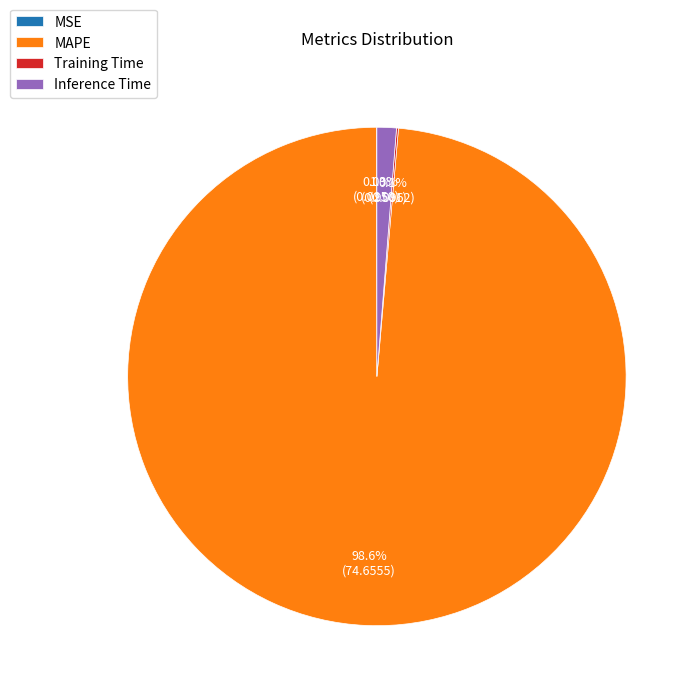

True or false: MAPE accounts for 91% of the total.

False